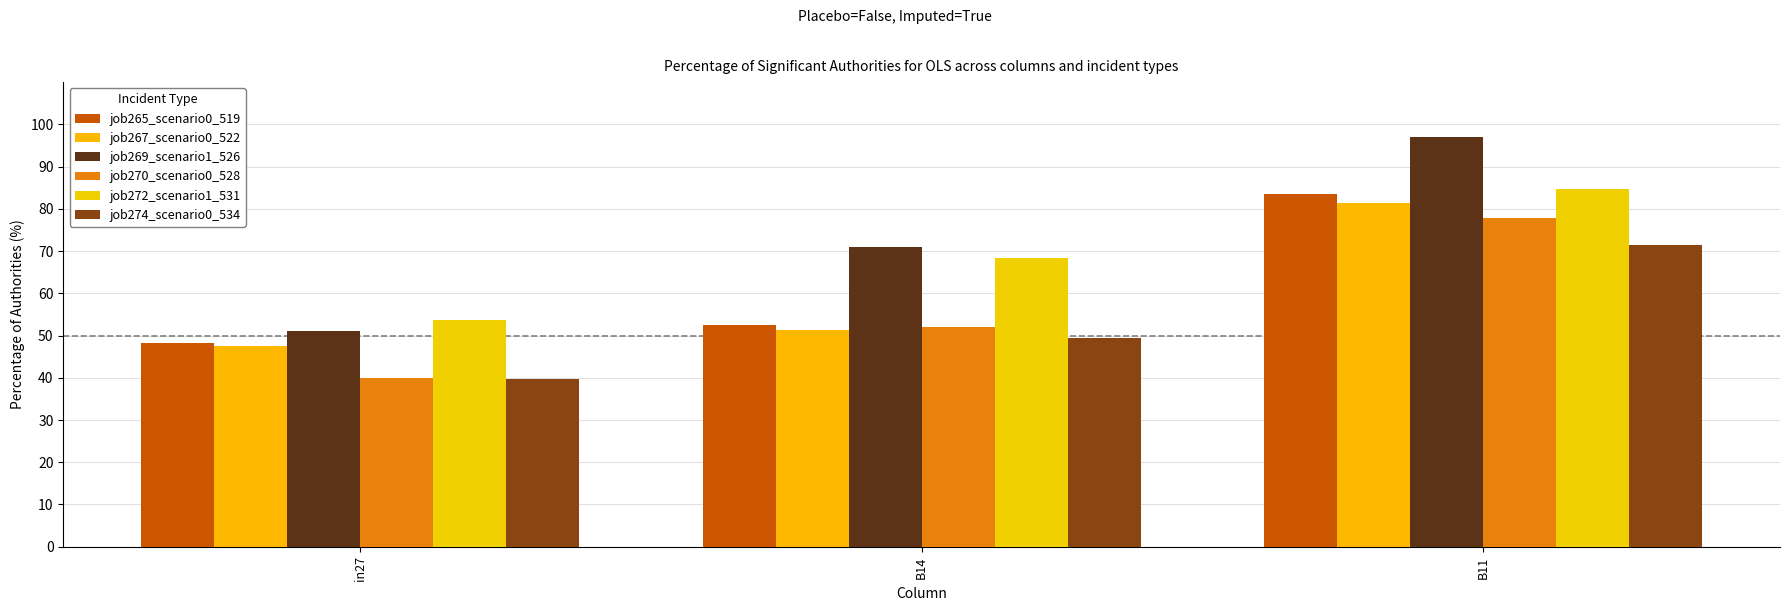

At which category is the sum across all series the highest?

B11